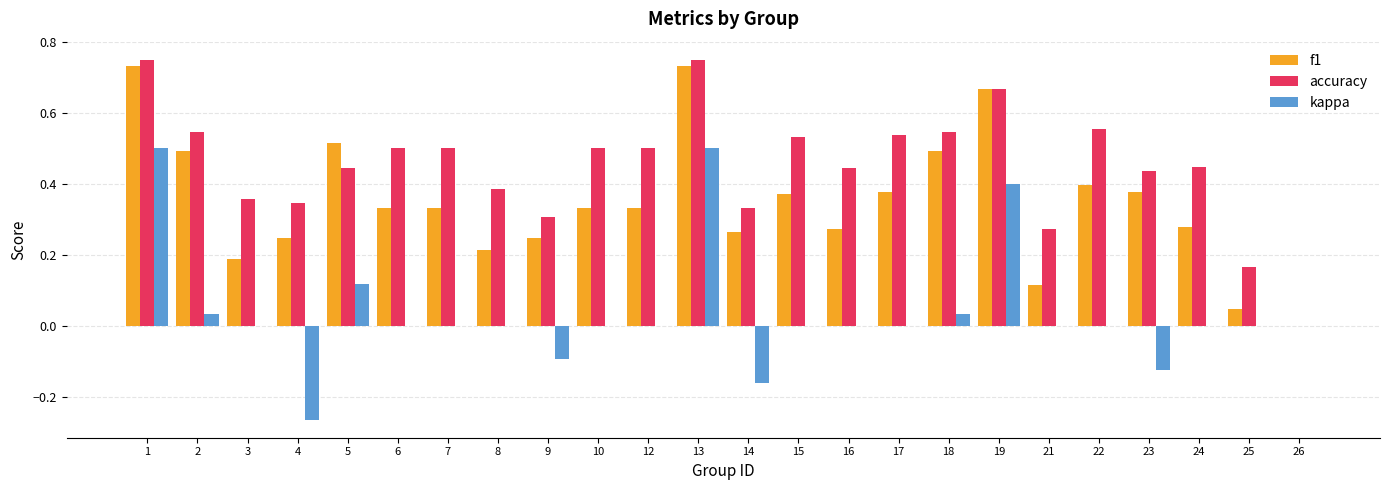

The value of kappa at 3 is 0.0. True or false?

True